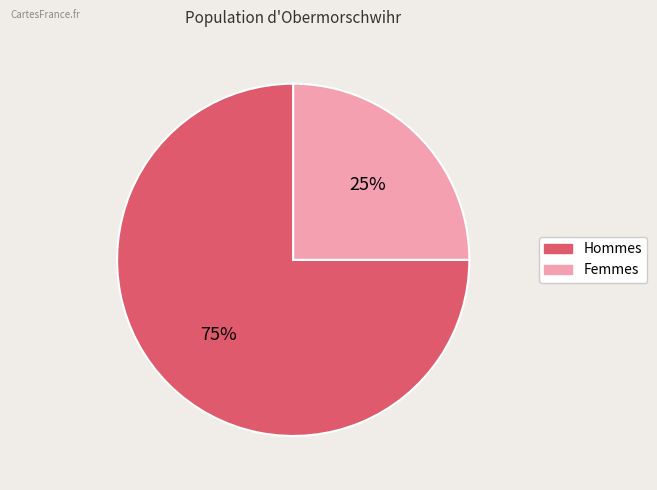

Is there a majority slice in this chart?

Yes